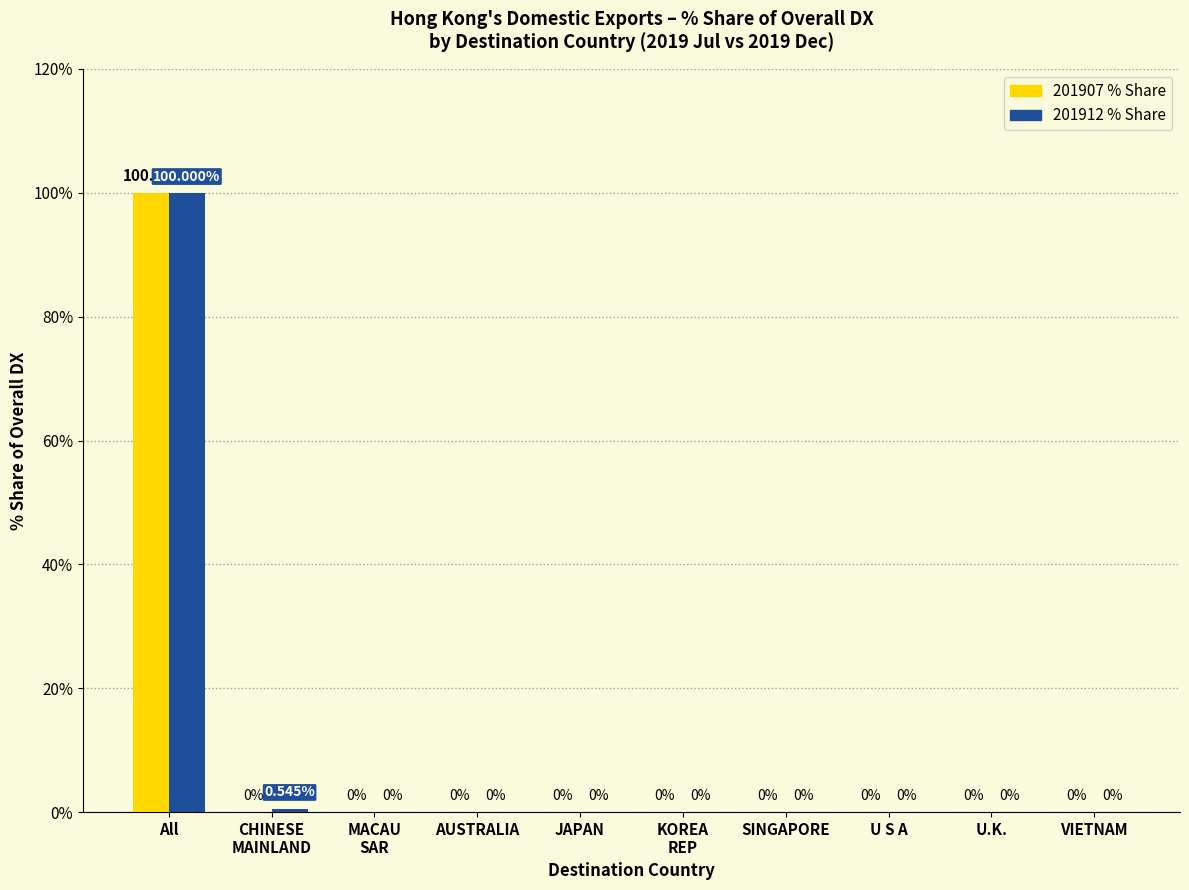

Which label corresponds to the largest value in the chart?

All